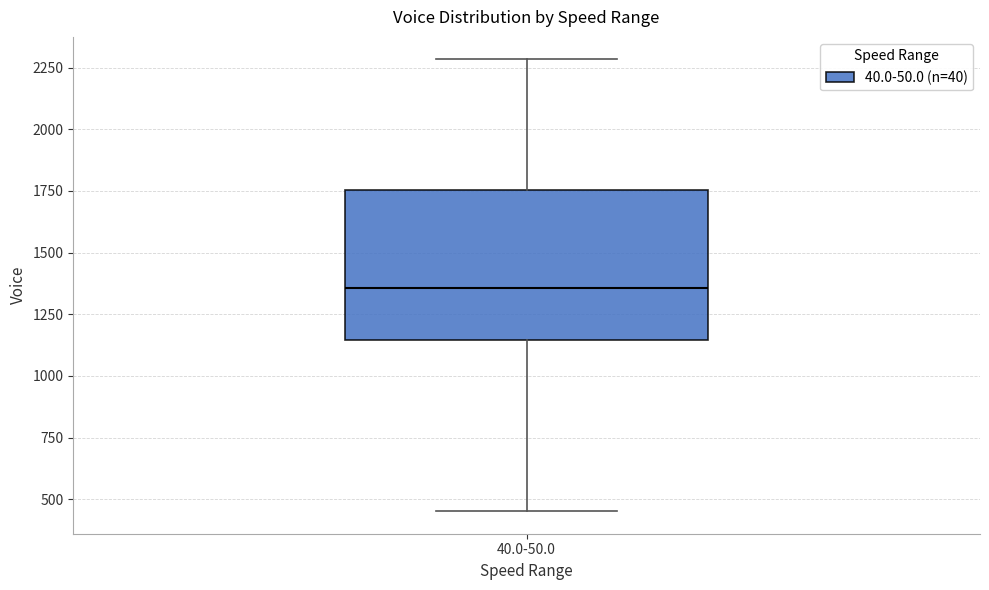

Read this box plot against the y-axis: the position of the median line, the range covered by the box, and the ends of both whiskers. The values are not printed on the chart, so give them approximately, as read against the axis.

median 1350, box 1150 to 1750, whiskers 450 to 2300